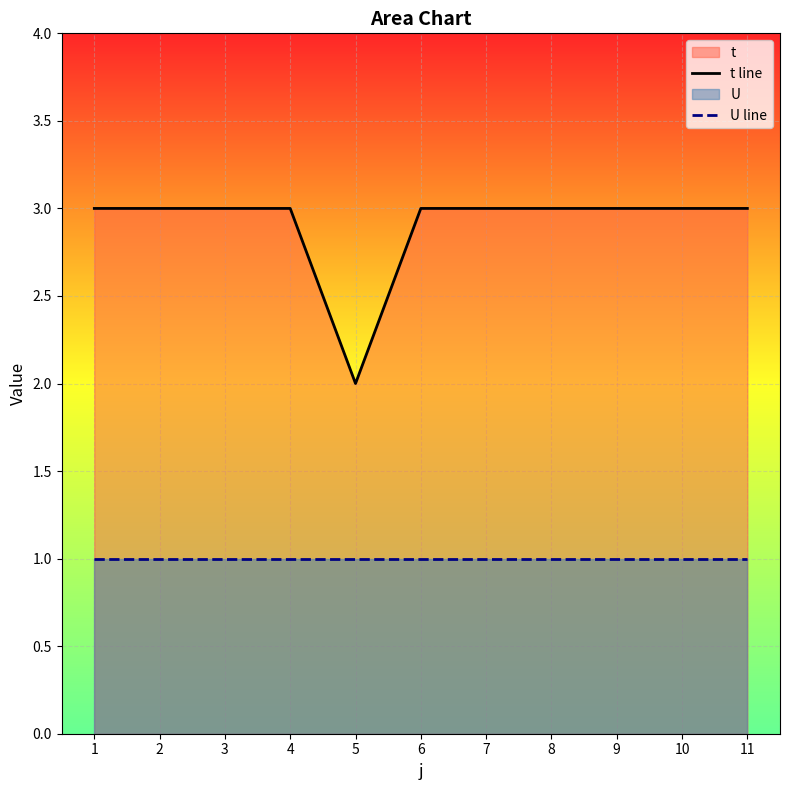

Reading left to right, extract all data points from this chart.

t line: 1=3	2=3	3=3	4=3	5=2	6=3	7=3	8=3	9=3	10=3	11=3
U line: 1=1	2=1	3=1	4=1	5=1	6=1	7=1	8=1	9=1	10=1	11=1